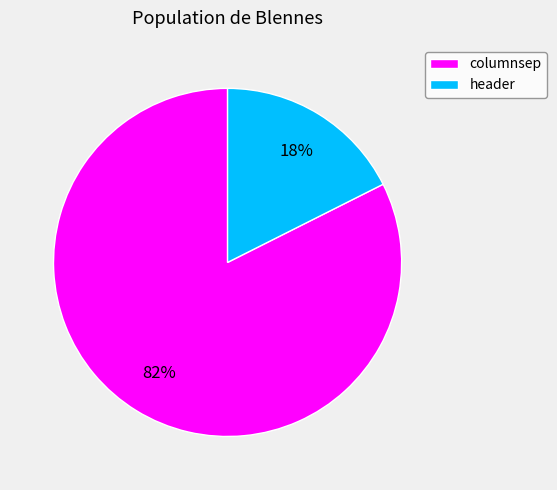

True or false: columnsep accounts for 94% of the total.

False